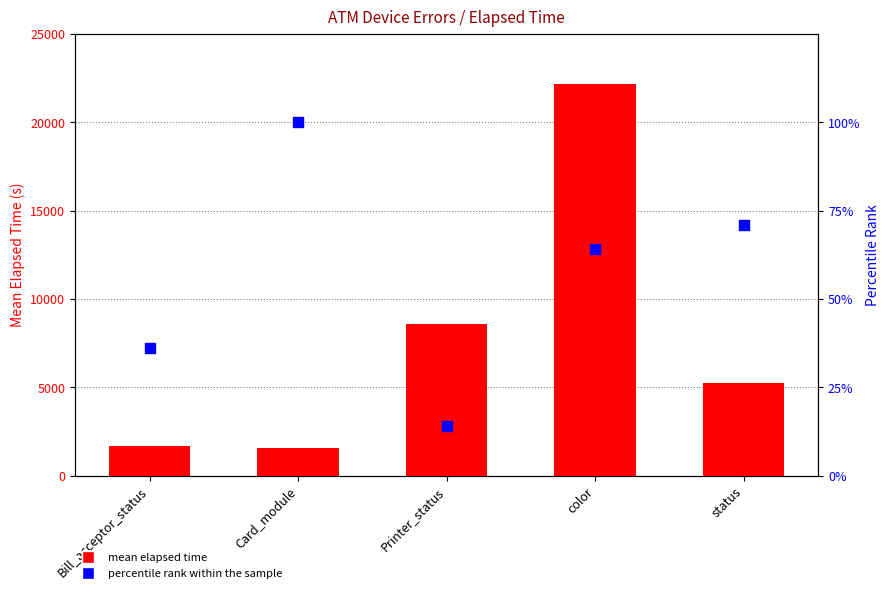

Which series has the largest total across all categories?

mean elapsed time (s)